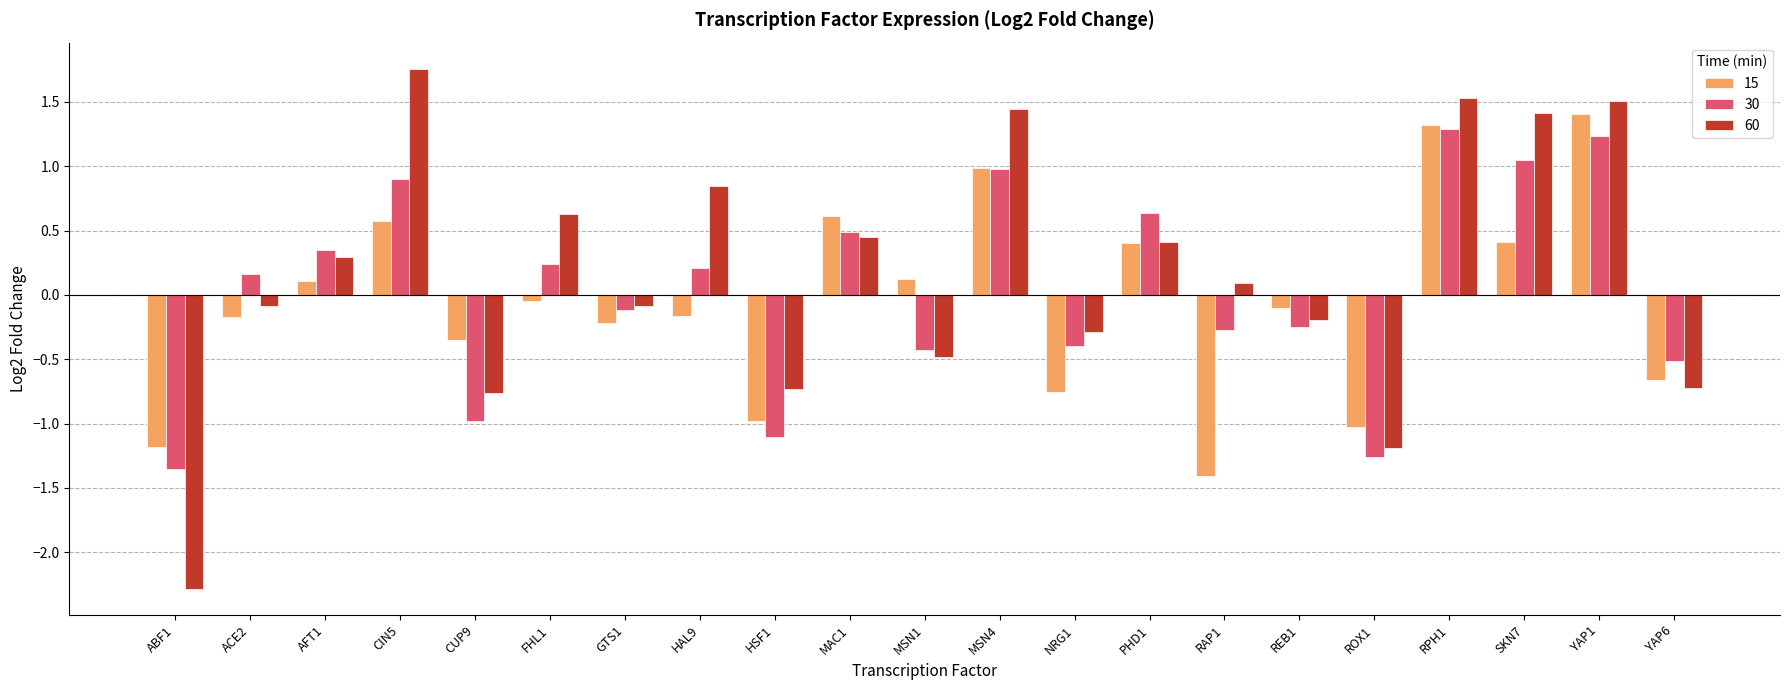

Does the chart contain stacked bars?

No